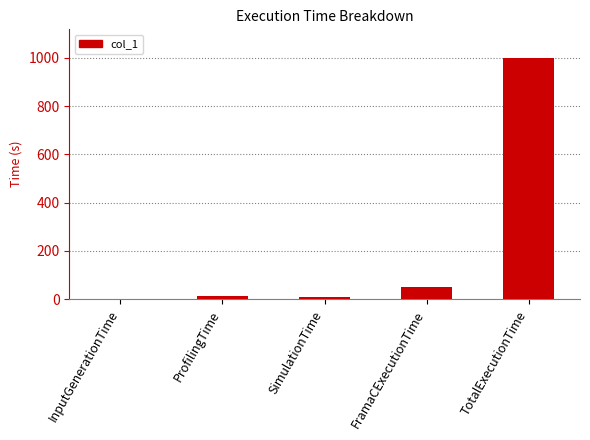

Is it true that the value at TotalExecutionTime is 1668.0?

False